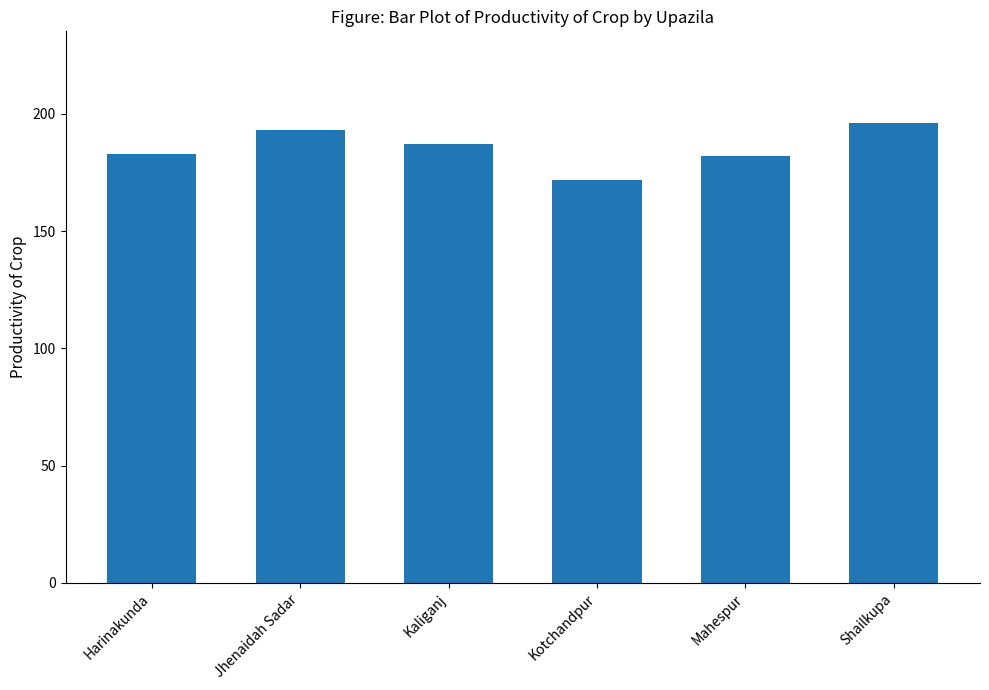

Which category has the lowest value across all series?

Kotchandpur